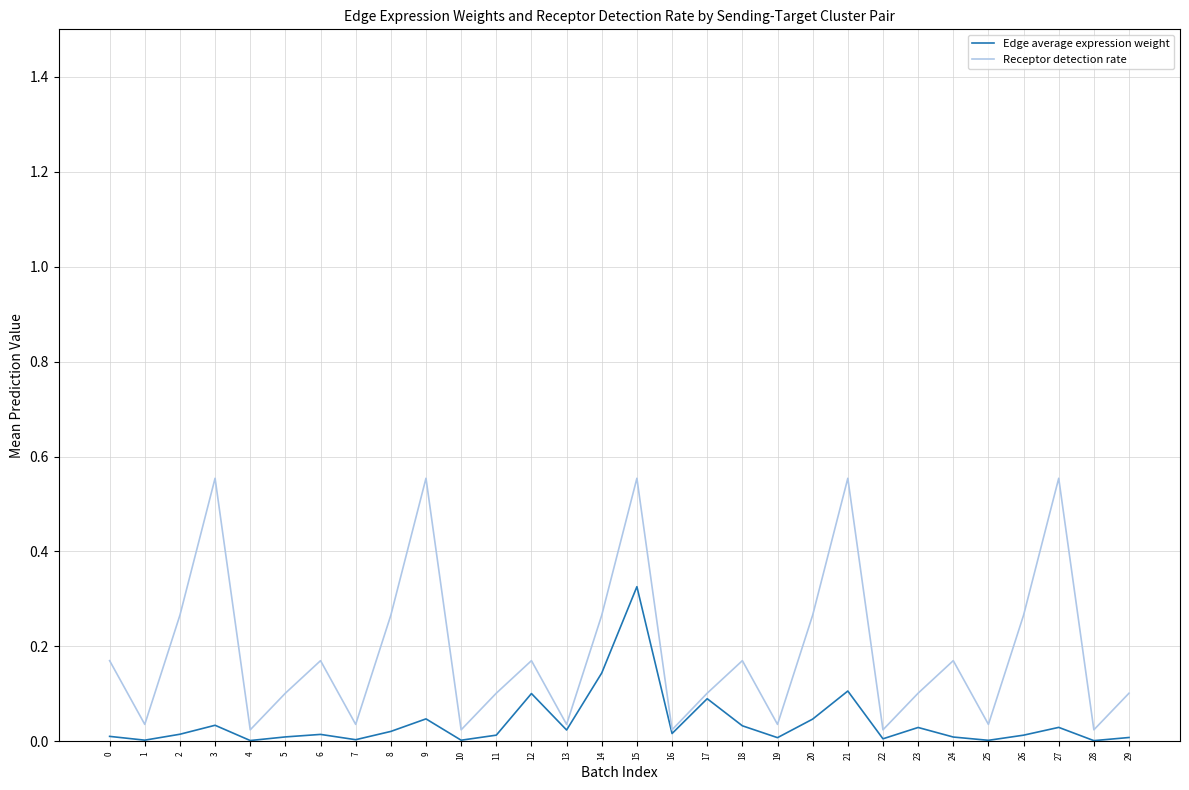

Rank the series by their average value, from lowest to highest.

Edge average expression weight, Receptor detection rate